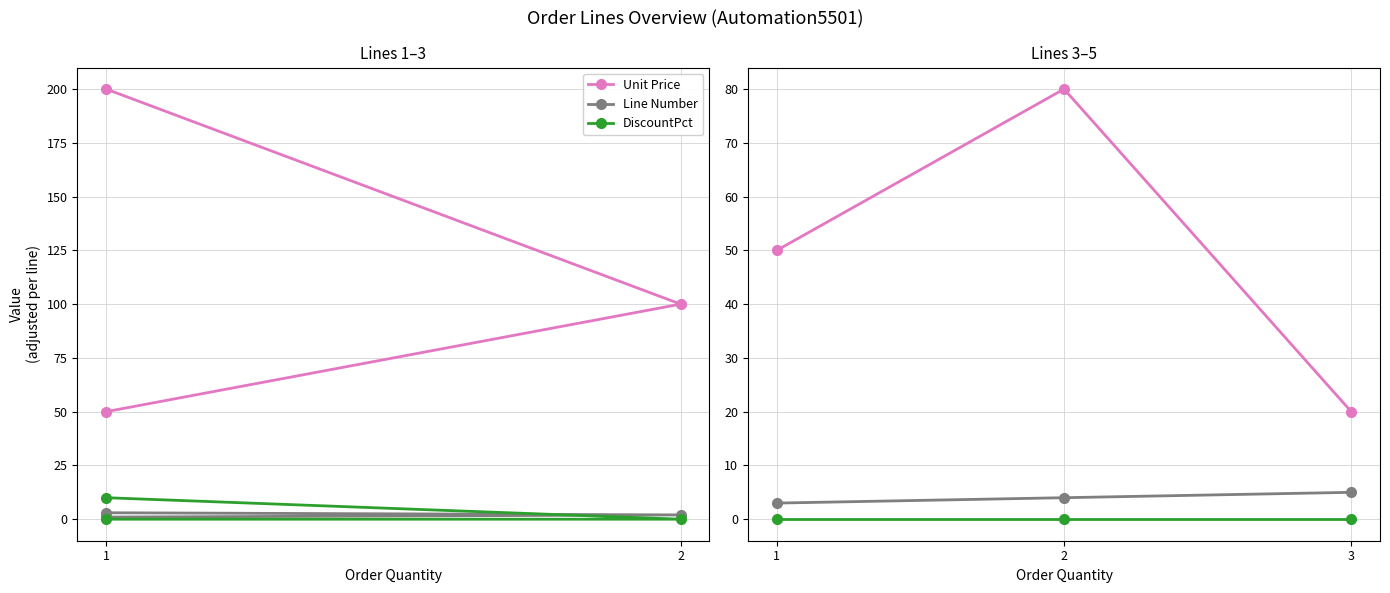

Which series has the largest range (max minus min)?

Unit Price